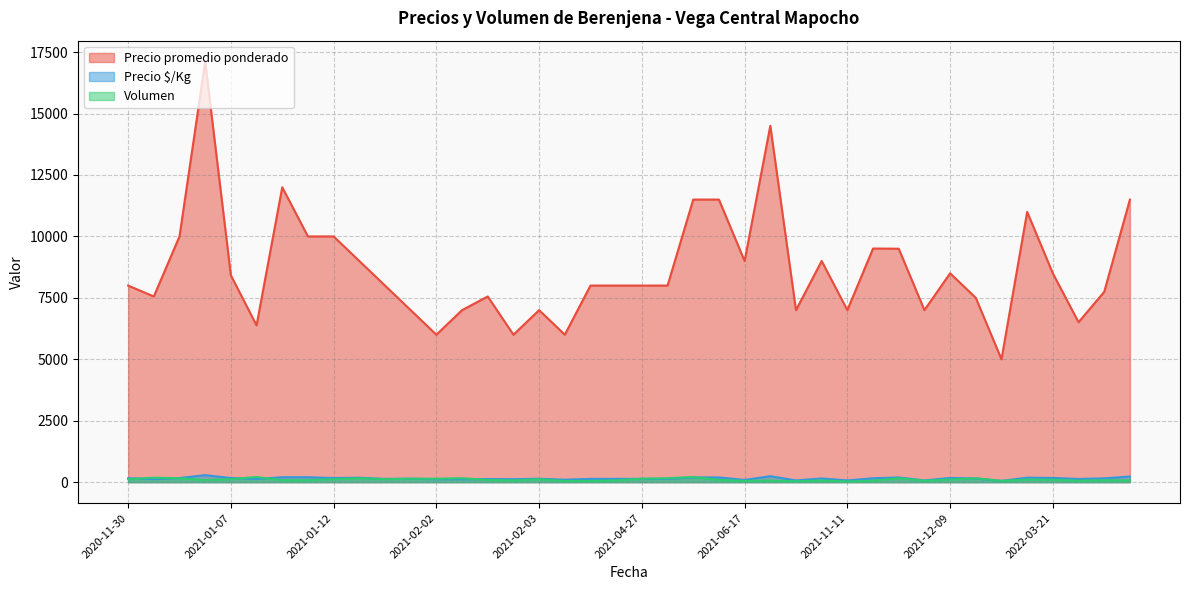

What is the greatest value displayed?

17111